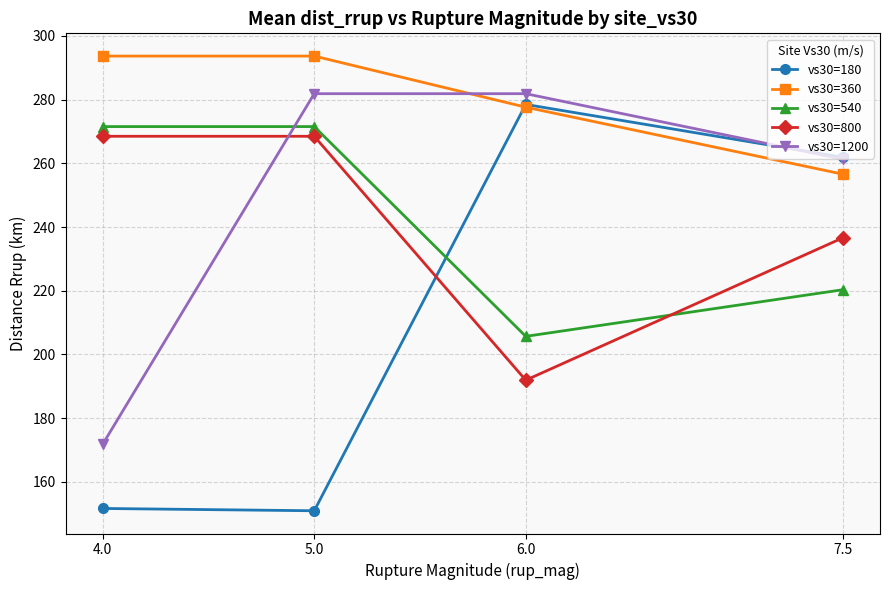

True or false: vs30=800 and vs30=360 cross at least once.

False